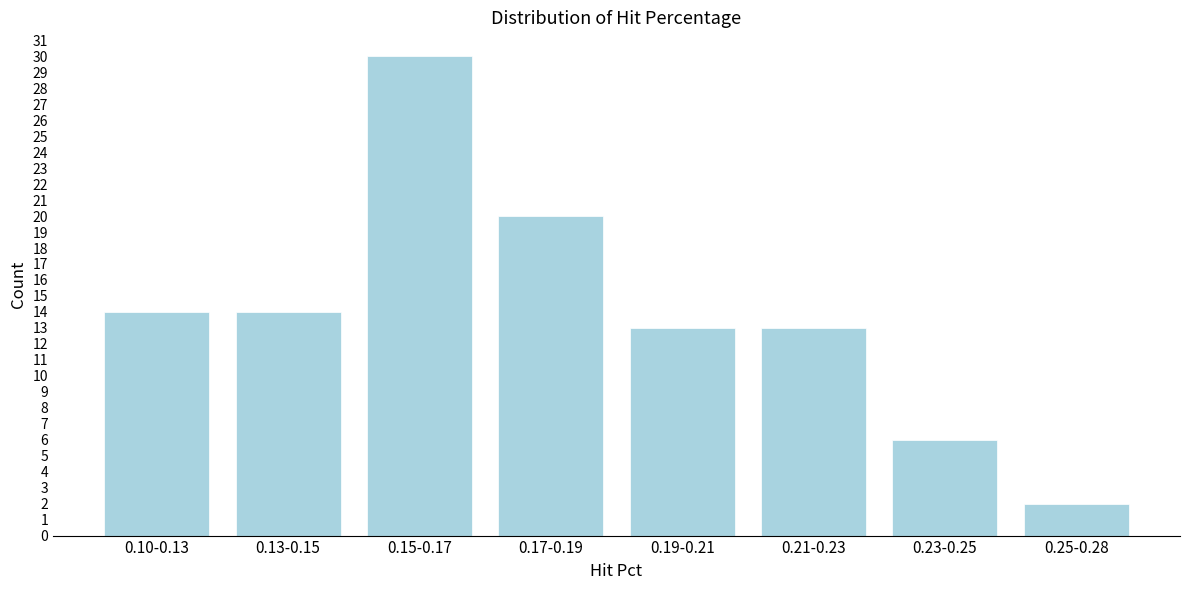

Reading right to left, extract all data points from this chart.

0.25-0.28=2	0.23-0.25=6	0.21-0.23=13	0.19-0.21=13	0.17-0.19=20	0.15-0.17=30	0.13-0.15=14	0.10-0.13=14